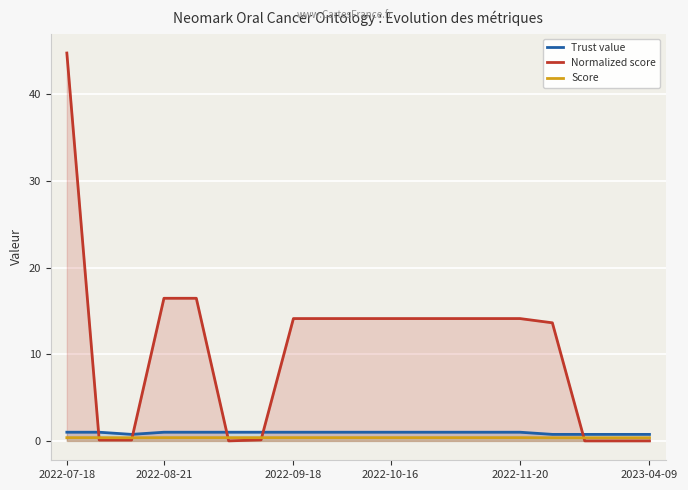

How many values in the Normalized score series are below 14?

8